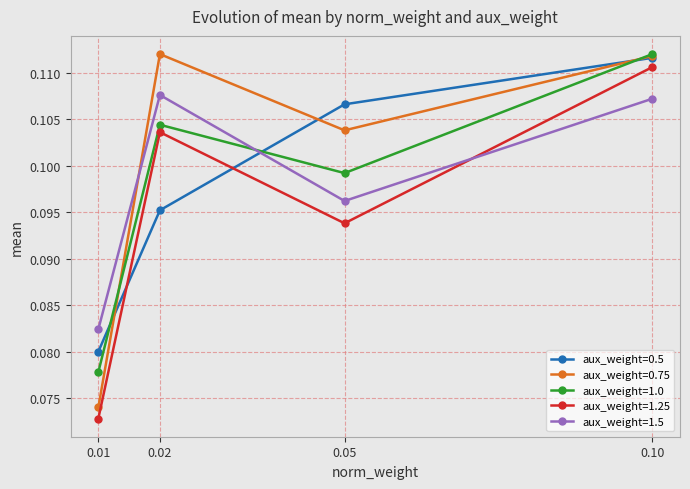

Which series has the largest total across all categories?

aux_weight=0.75